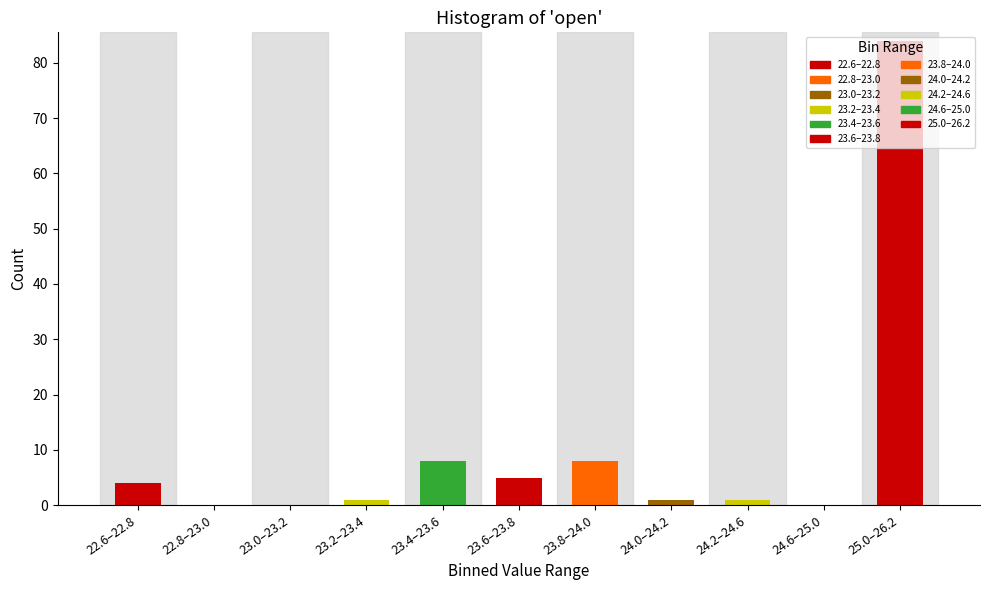

What is the maximum value shown in the chart?

84